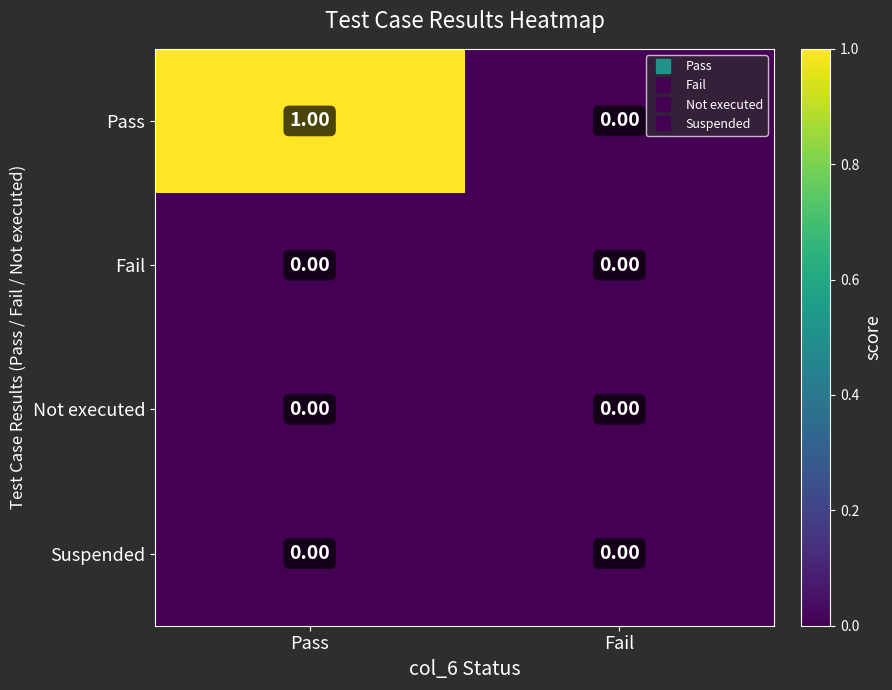

At which category does the chart reach its peak across all series?

Pass